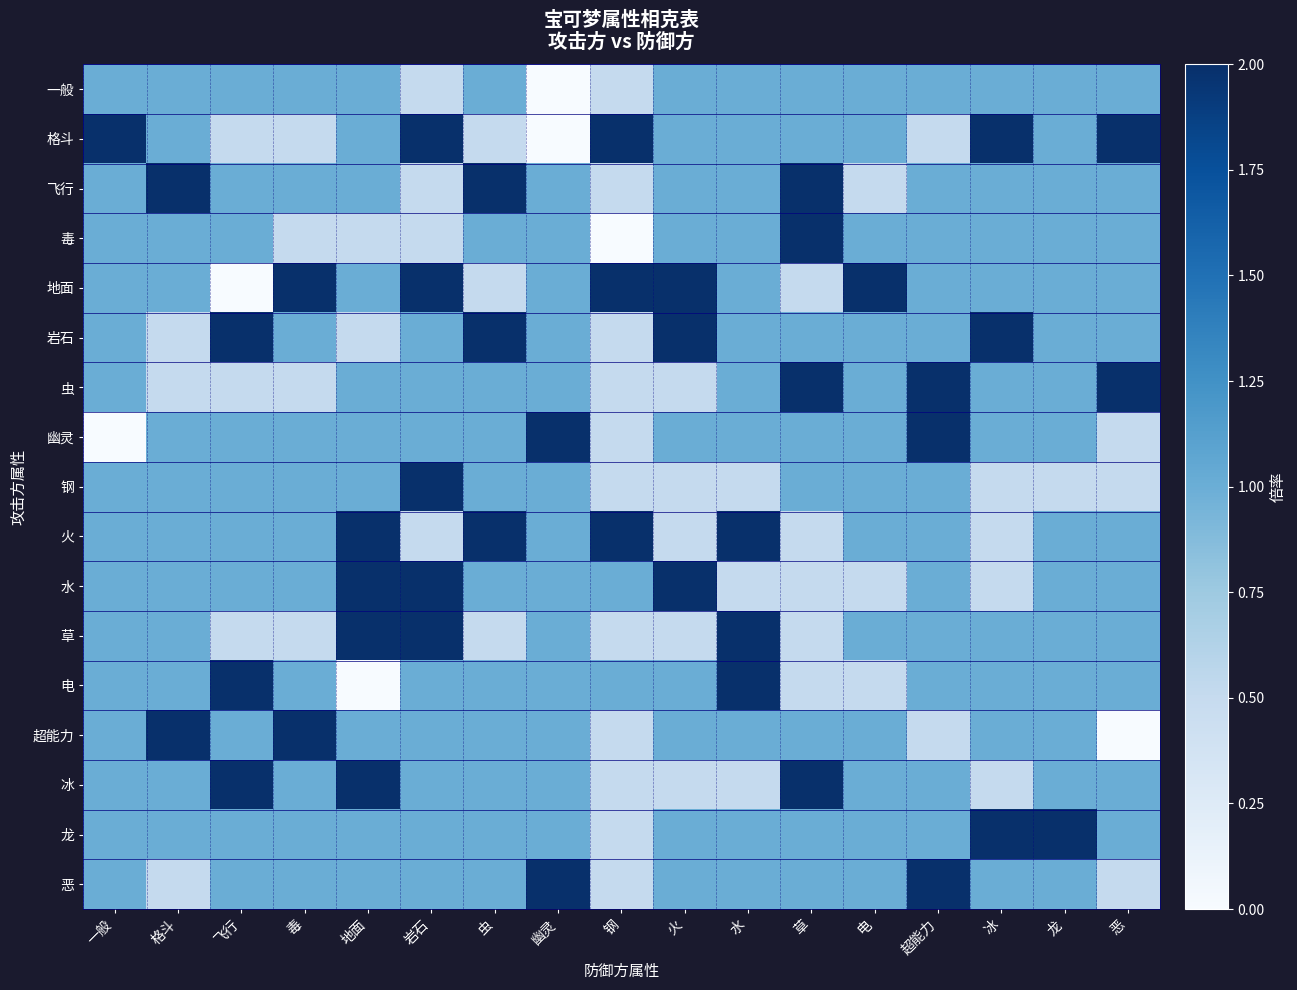

At how many categories does at least one series exceed 0?

17